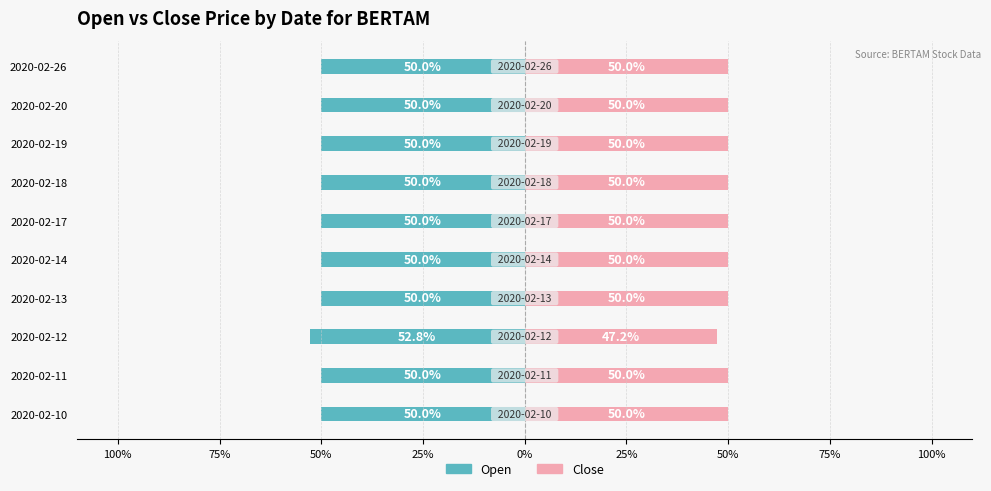

Reading left to right, transcribe all the data shown in this chart.

open: -50.0	-50.0	-52.8	-50.0	-50.0	-50.0	-50.0	-50.0	-50.0	-50.0
close: 50.0	50.0	47.2	50.0	50.0	50.0	50.0	50.0	50.0	50.0